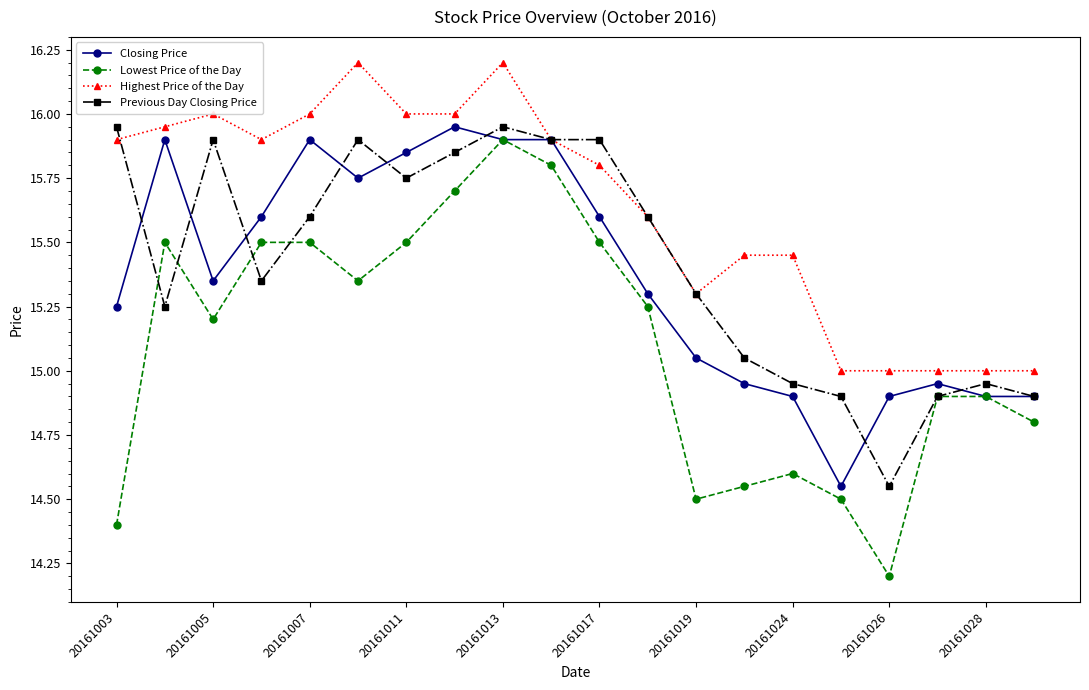

Which series has the widest spread of values?

Lowest Price of the Day